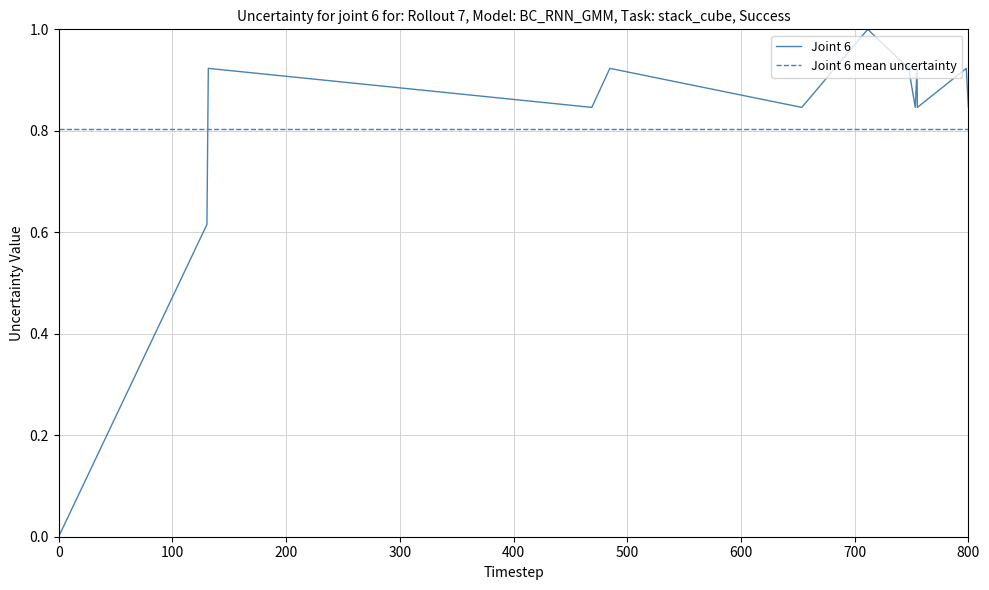

Which series has the widest spread of values?

Joint 6